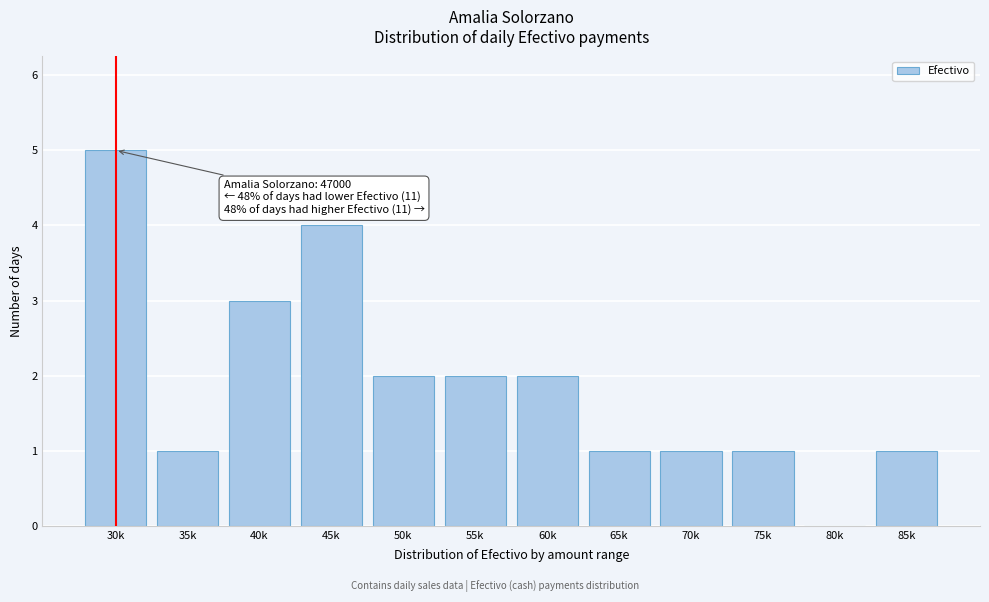

Reading right to left, list all the values displayed in this chart.

85k=1	80k=0	75k=1	70k=1	65k=1	60k=2	55k=2	50k=2	45k=4	40k=3	35k=1	30k=5